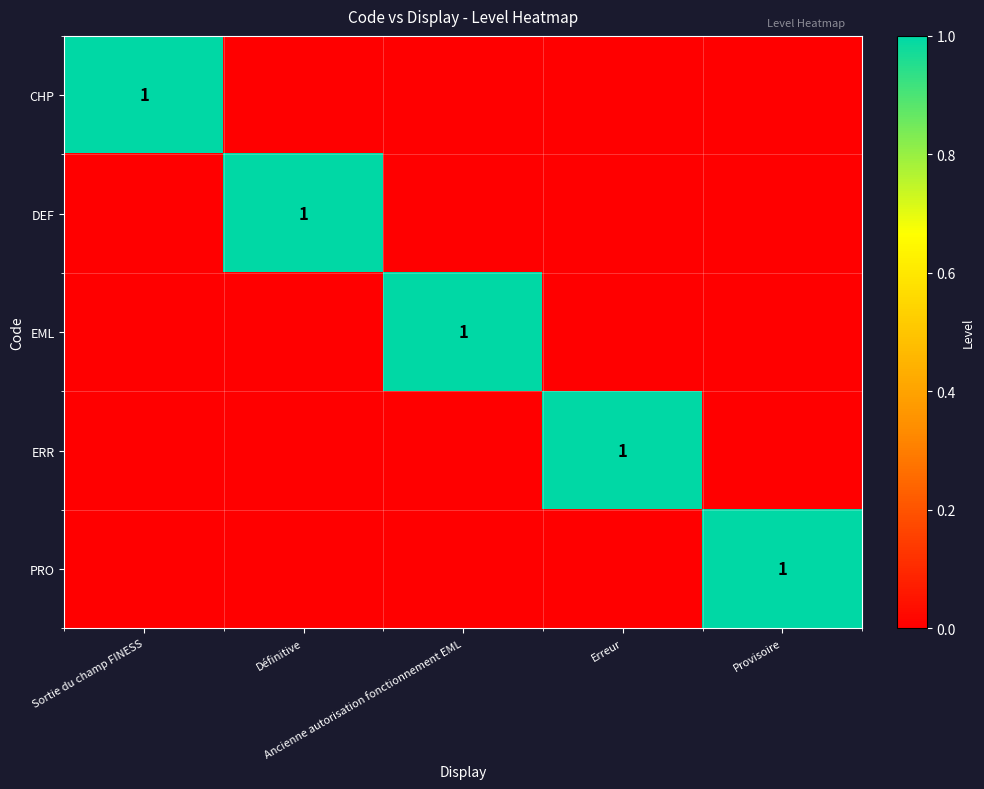

At which label is PRO closest to 0?

Sortie du champ FINESS